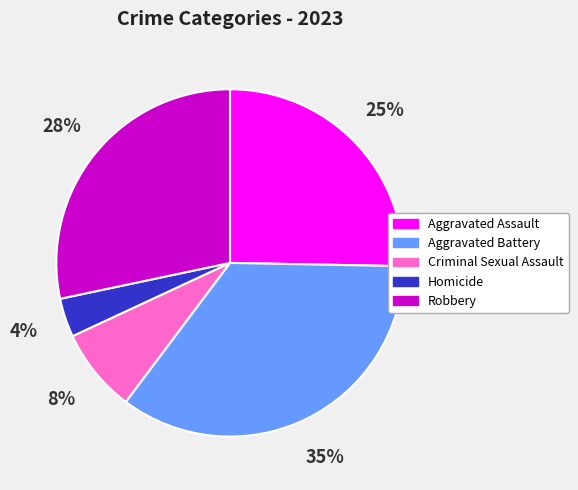

Count the number of slices in the pie.

5